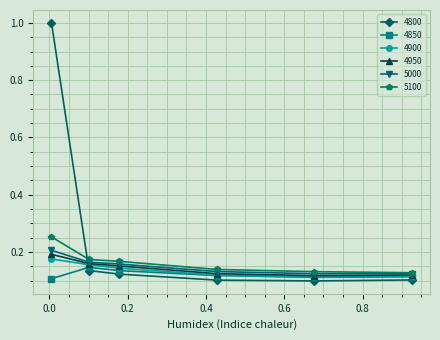

At how many categories does at least one series exceed 0?

6